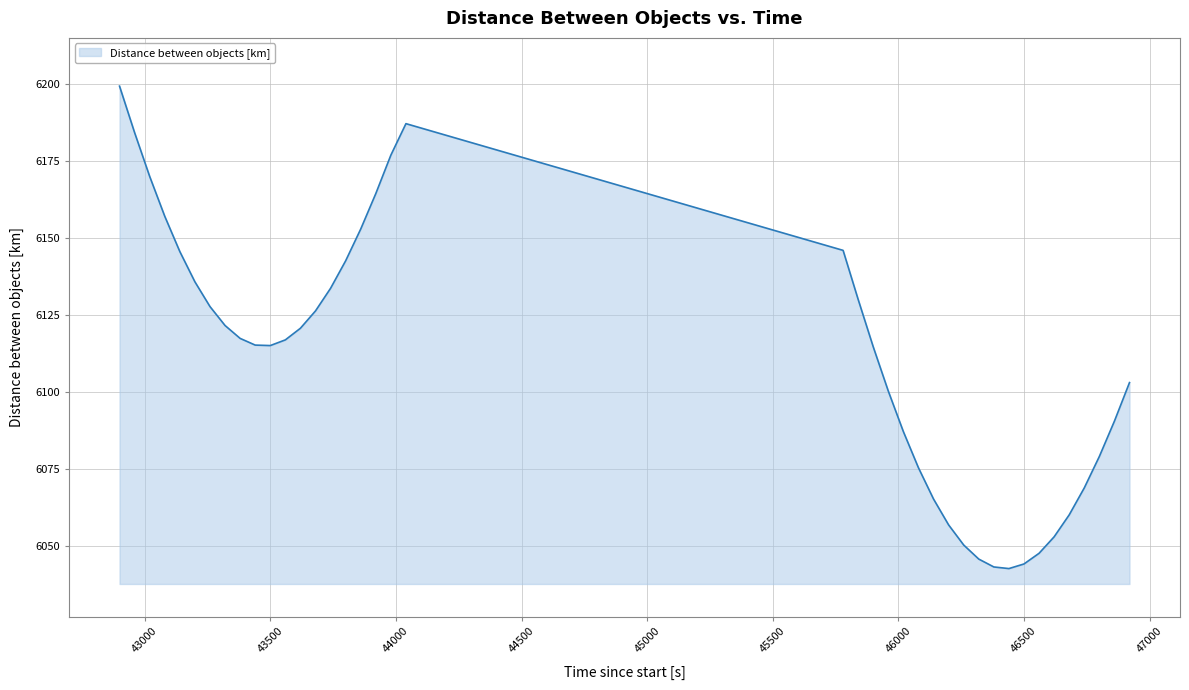

Does the chart have visible grid lines?

Yes